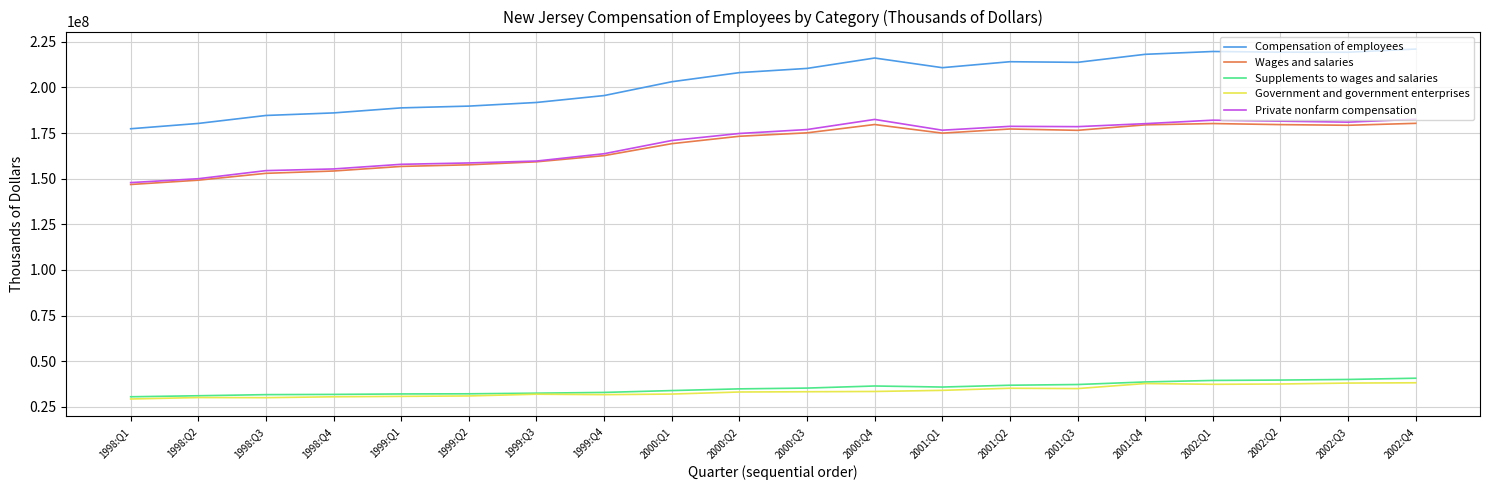

What is the smallest value displayed?

29322680